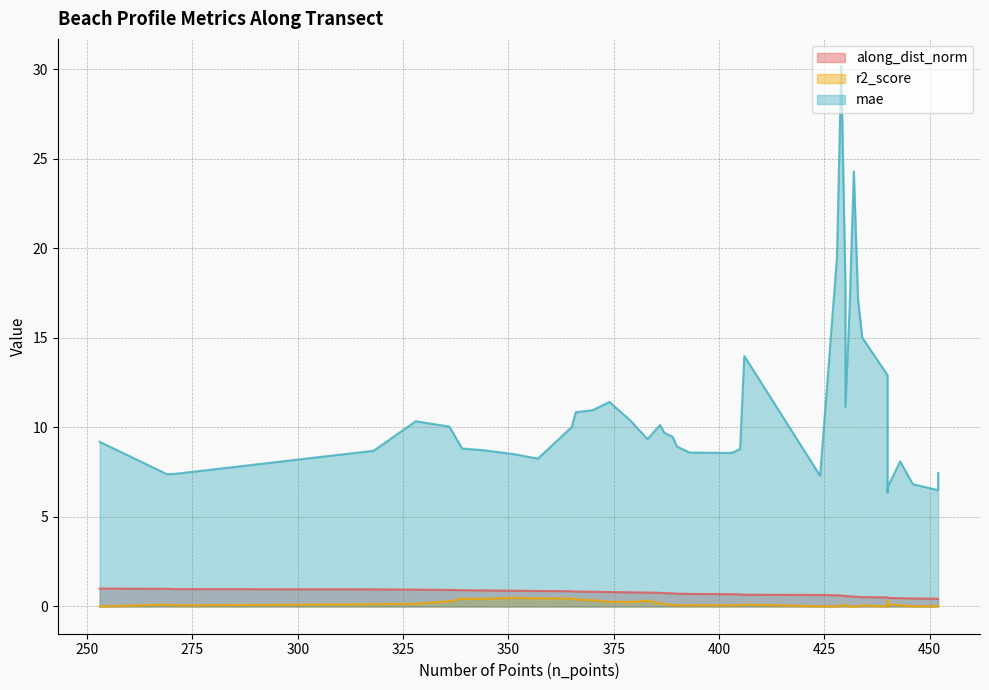

True or false: along_dist_norm and mae cross at least once.

False